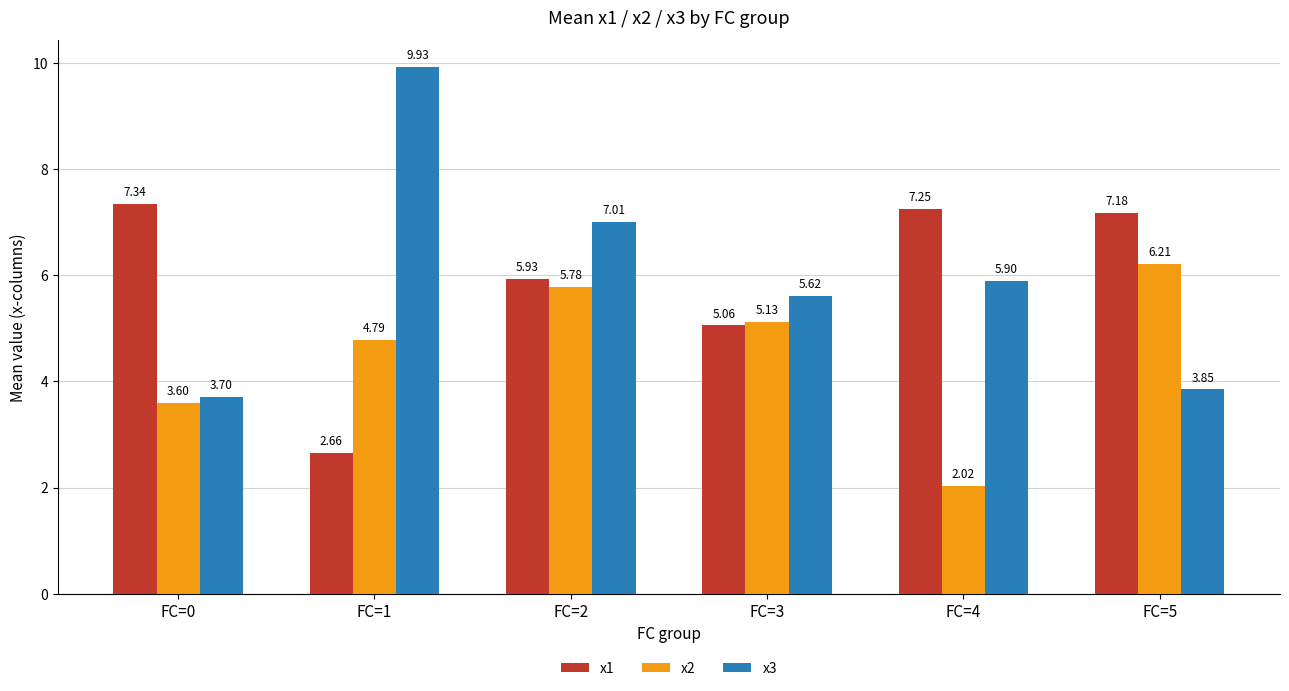

What is the average value of the x2 series?

4.6